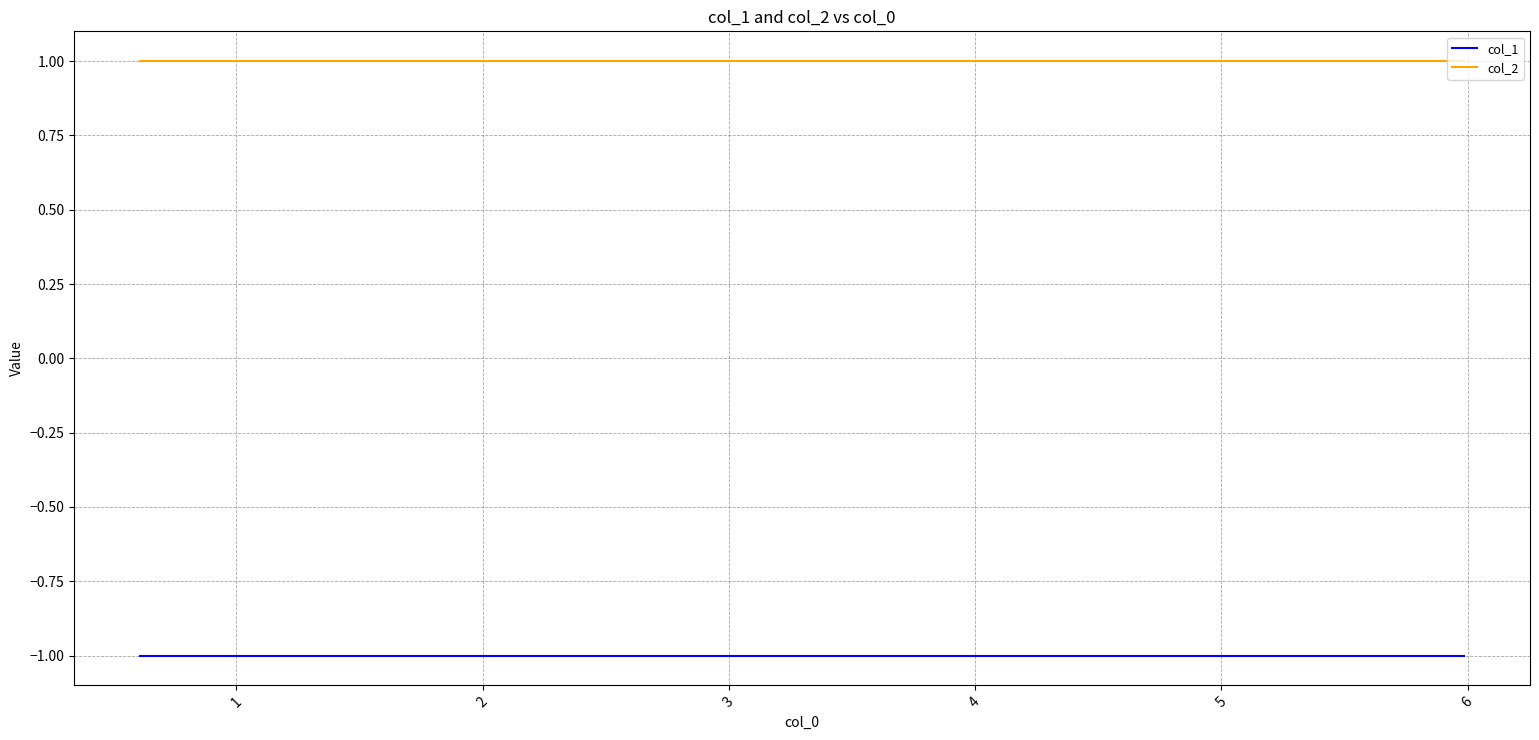

Reading right to left, transcribe all the data shown in this chart.

col_1: -1	-1	-1	-1	-1	-1	-1	-1	-1	-1
col_2: 1	1	1	1	1	1	1	1	1	1